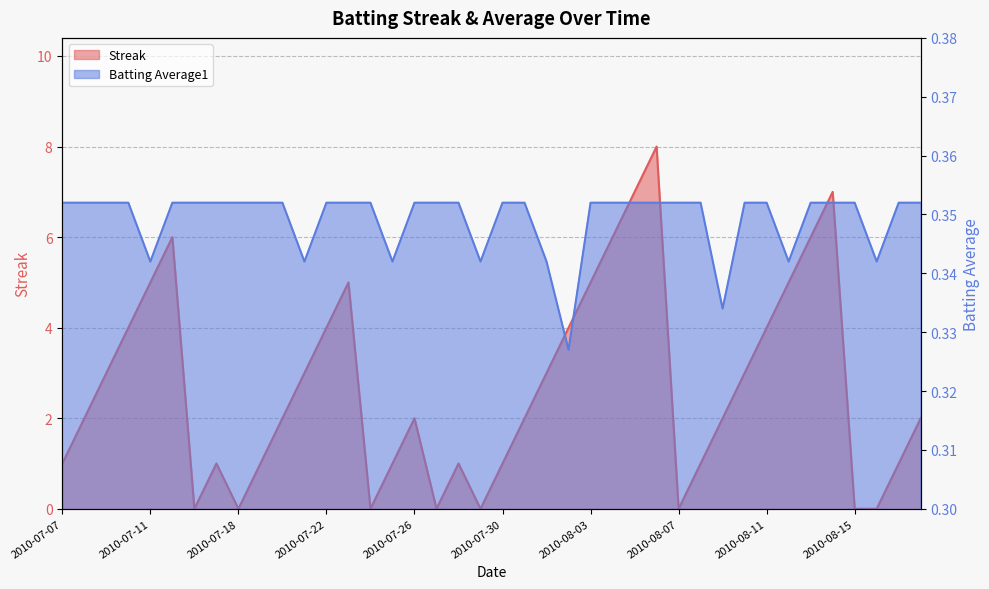

True or false: Batting Average1 has a value of 0.3 at 2010-08-01.

True